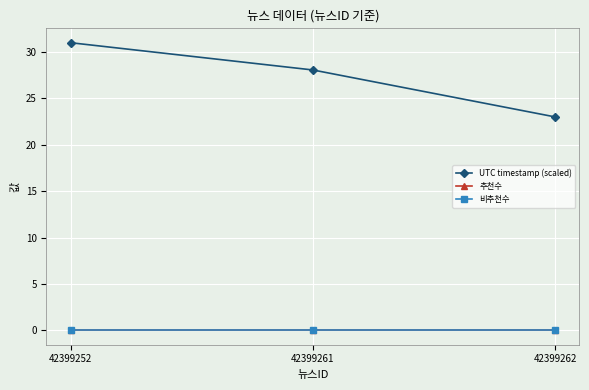

Reading left to right, what are all the values shown in this chart?

UTC timestamp (scaled): 42399252=31.0	42399261=28.1	42399262=23.0
추천수: 42399252=0.0	42399261=0.0	42399262=0.0
비추천수: 42399252=0.0	42399261=0.0	42399262=0.0